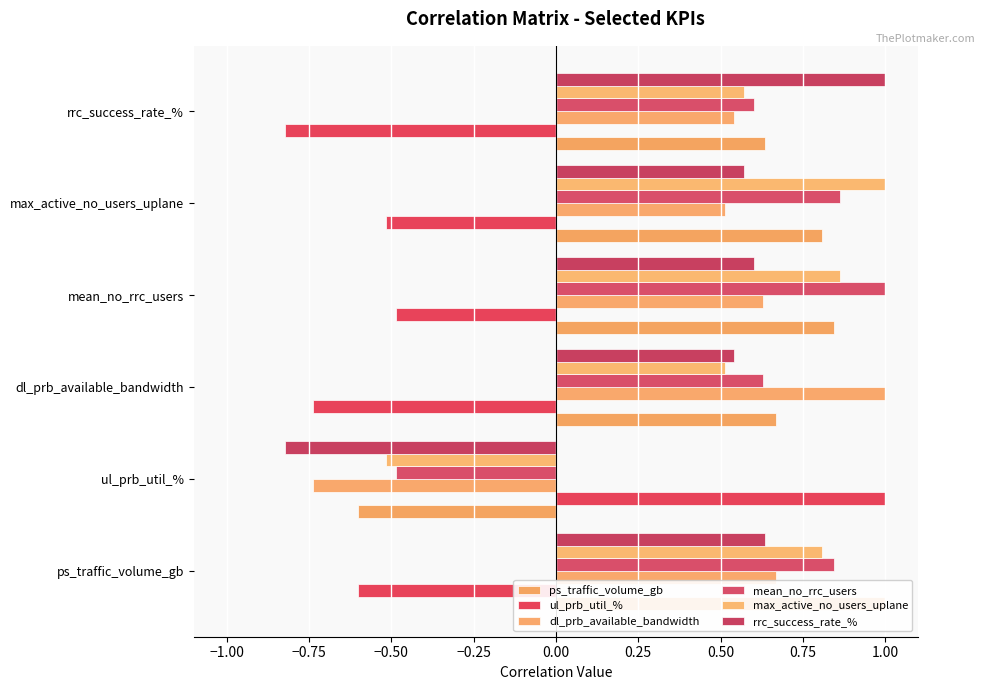

What is the minimum value shown in the chart?

-0.8